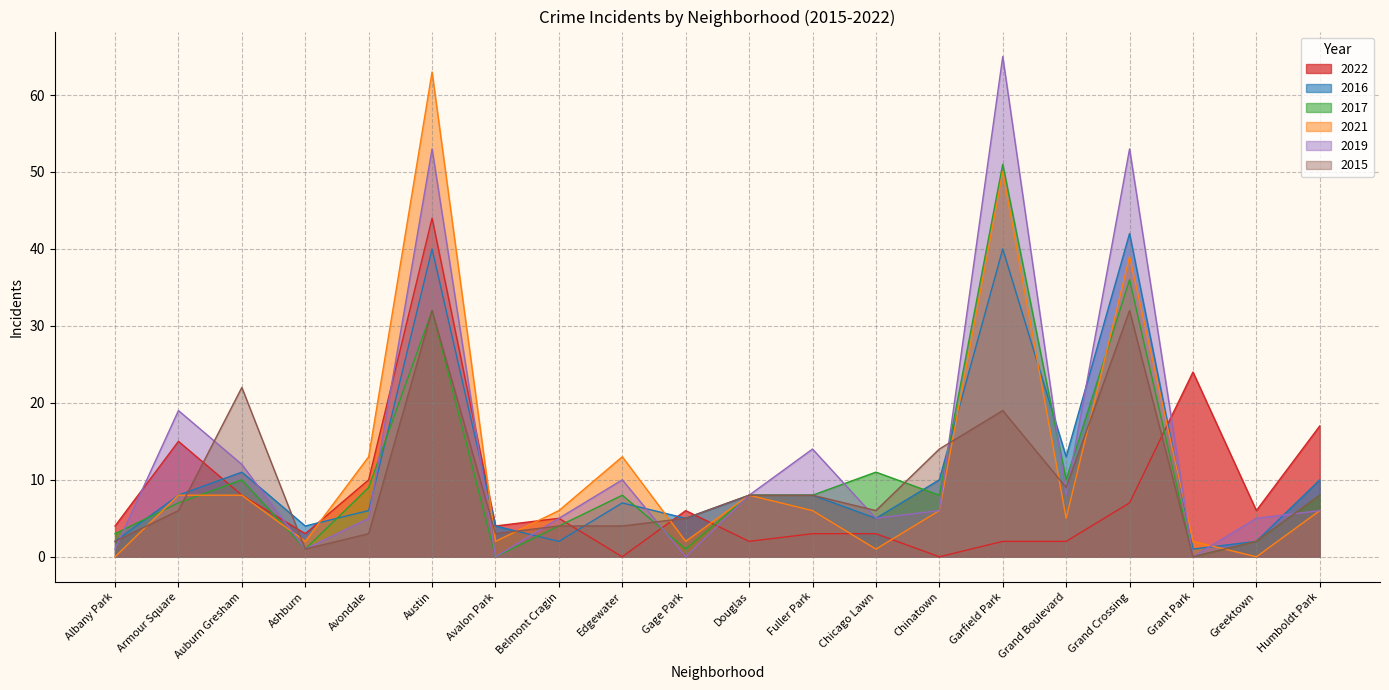

How many lines are shown in the chart?

6